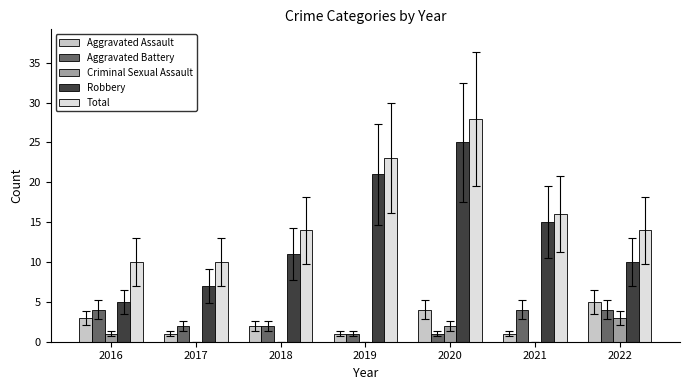

What is the sum of all Robbery values?

94